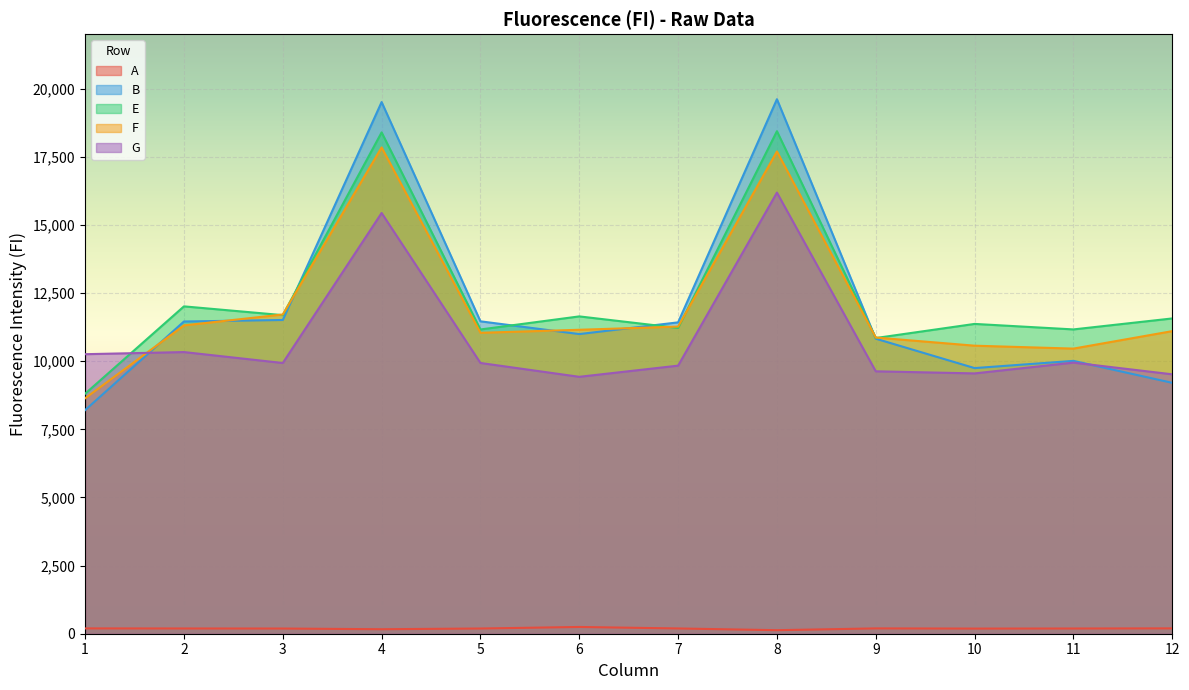

What is the sum of all E values?

148325